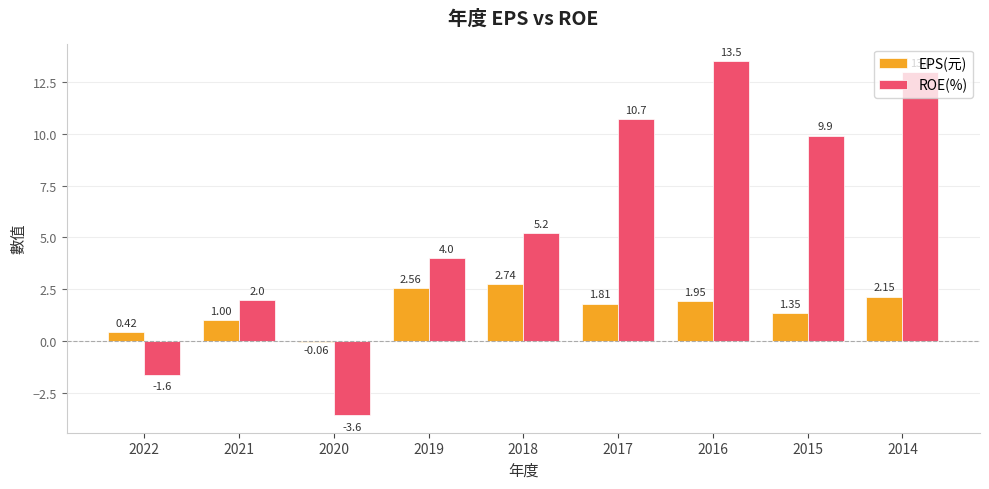

Rank the series by their maximum value, from lowest to highest.

EPS(元), ROE(%)